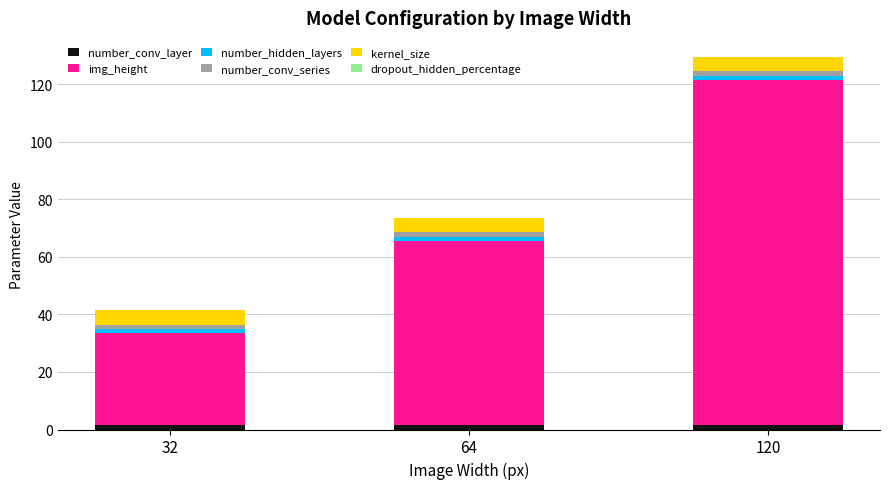

At which category is the sum across all series the highest?

120